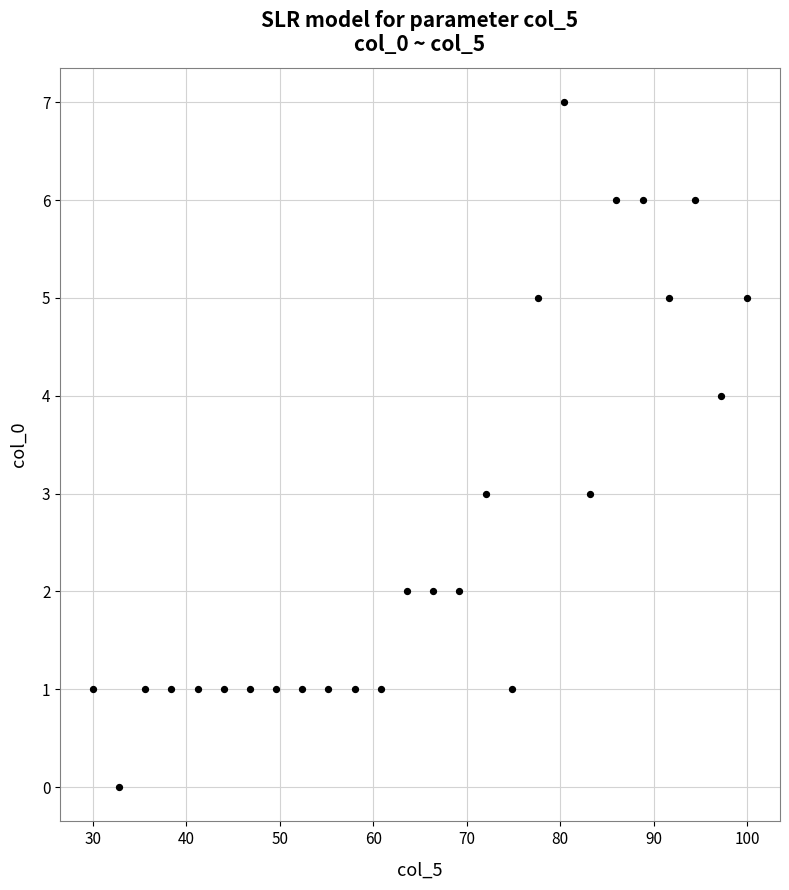

What is the range of Y values (max minus min)?

7